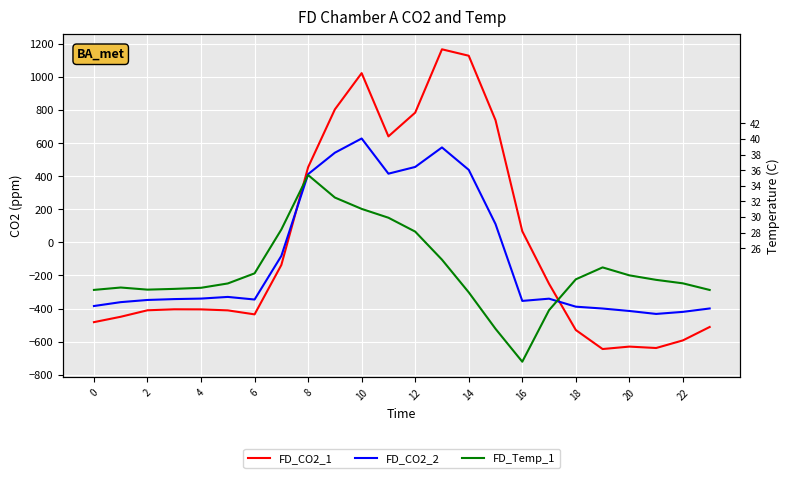

List the series in order of their peak value, lowest first.

FD_Temp_1, FD_CO2_2, FD_CO2_1